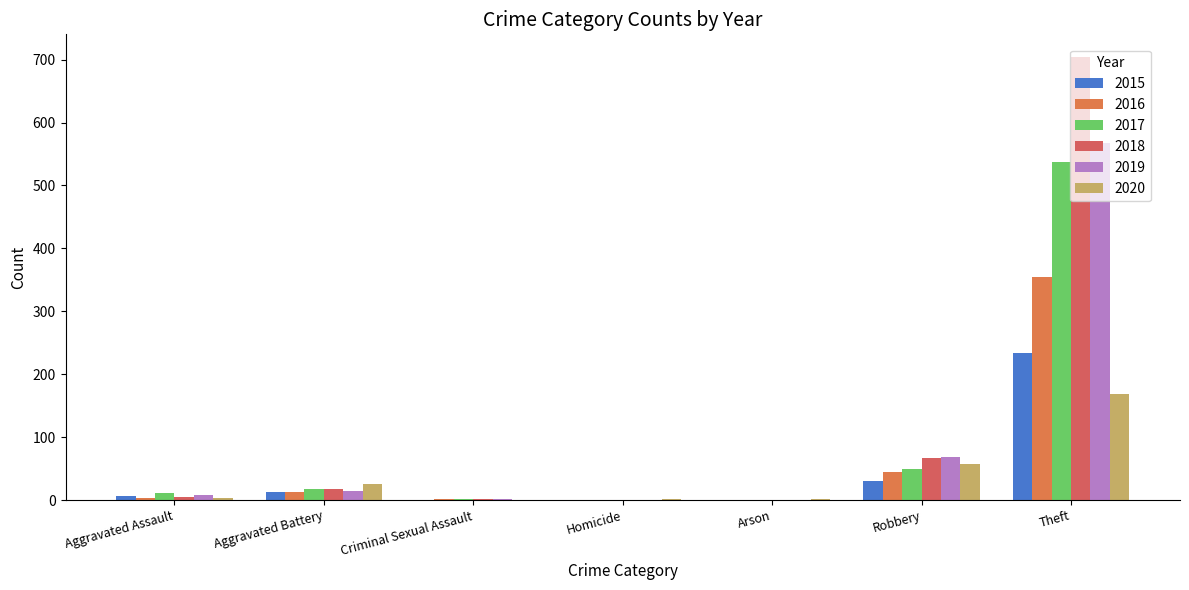

Reading left to right, list all the values displayed in this chart.

2015: Aggravated Assault=6	Aggravated Battery=13	Criminal Sexual Assault=0	Homicide=0	Arson=0	Robbery=30	Theft=233
2016: Aggravated Assault=3	Aggravated Battery=13	Criminal Sexual Assault=2	Homicide=0	Arson=0	Robbery=44	Theft=354
2017: Aggravated Assault=12	Aggravated Battery=17	Criminal Sexual Assault=1	Homicide=0	Arson=0	Robbery=49	Theft=538
2018: Aggravated Assault=5	Aggravated Battery=18	Criminal Sexual Assault=2	Homicide=0	Arson=0	Robbery=67	Theft=705
2019: Aggravated Assault=8	Aggravated Battery=14	Criminal Sexual Assault=1	Homicide=0	Arson=0	Robbery=69	Theft=568
2020: Aggravated Assault=4	Aggravated Battery=26	Criminal Sexual Assault=0	Homicide=1	Arson=1	Robbery=57	Theft=168